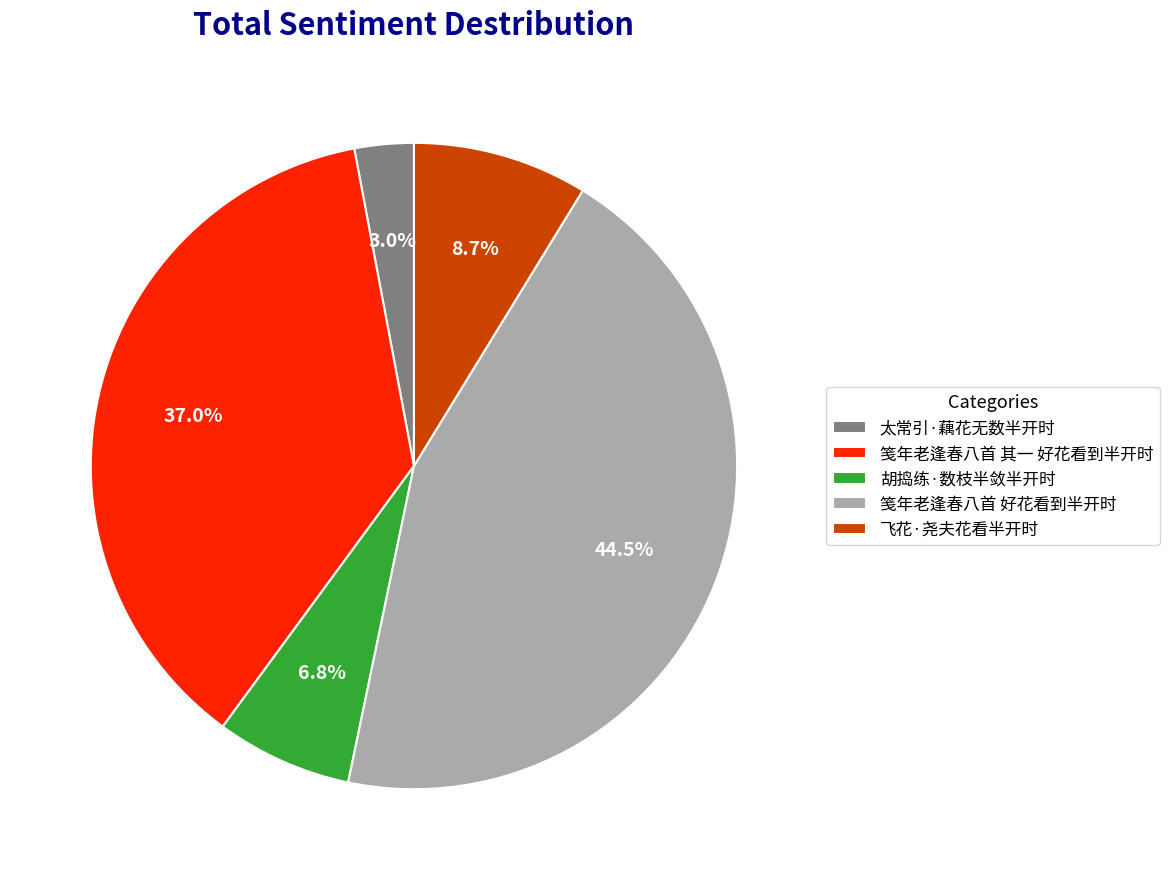

What is the total percentage of 飞花·尧夫花看半开时 and 太常引·藕花无数半开时?

11.7%